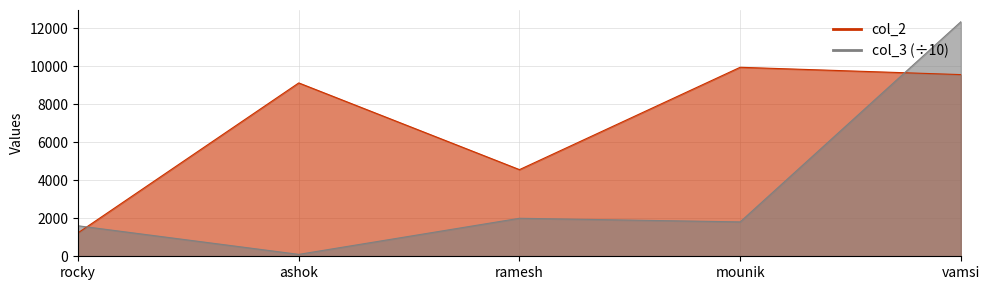

What is the sum of the col_2 values at ramesh and rocky?

5795.0